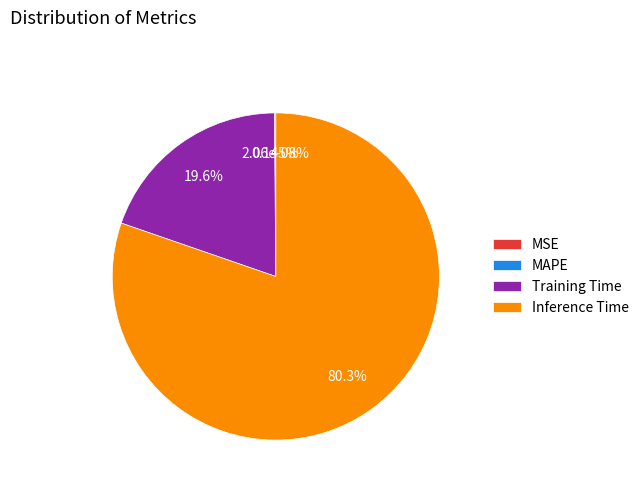

To the nearest percent, what is the difference between the MAPE and Training Time slice percentages?

19%